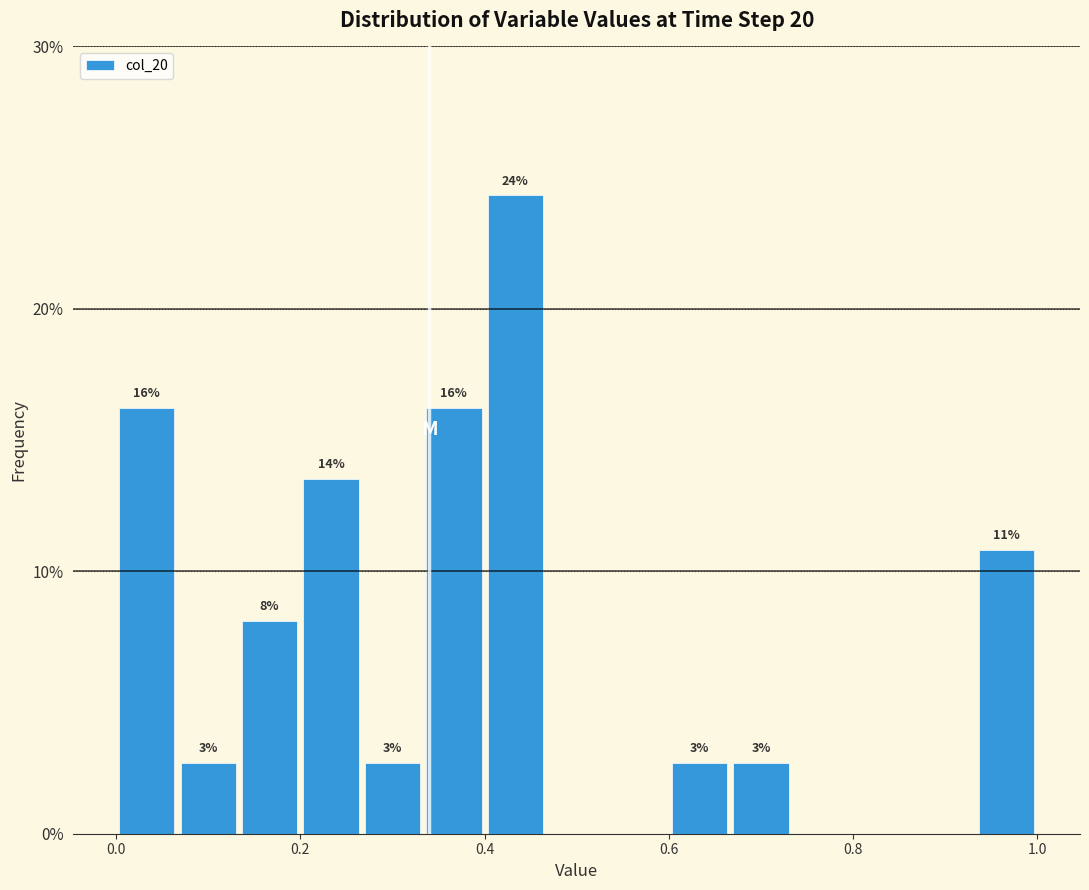

Around what value on the x-axis is the tallest bar? Give the approximate position of its centre, as read against the axis.

0.44